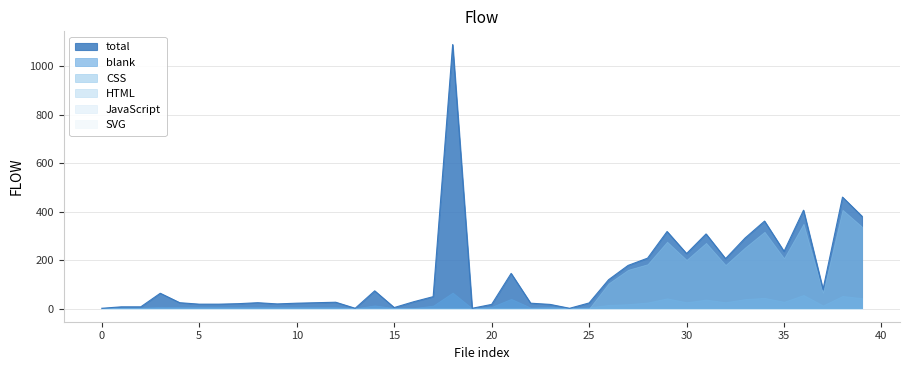

Reading left to right, extract all data points from this chart.

total: 1	7	7	63	24	18	18	20	24	19	22	24	26	1	73	4	28	49	1090	1	17	145	22	17	1	23	119	178	208	318	227	308	206	291	361	236	406	79	460	381
blank: 1	3	3	7	6	6	6	6	6	6	6	6	6	1	13	2	2	12	66	1	7	40	4	7	1	5	15	18	25	42	26	37	26	39	44	28	56	13	52	43
CSS: 0	0	0	0	0	0	0	0	0	0	0	0	0	0	0	0	0	0	0	0	0	0	0	0	0	0	104	160	183	276	201	271	180	252	317	208	350	66	408	338
HTML: 0	0	0	0	0	0	0	0	0	0	0	0	0	0	0	0	0	0	0	0	0	0	0	0	0	0	0	0	0	0	0	0	0	0	0	0	0	0	0	0
JavaScript: 0	0	0	0	0	0	0	0	0	0	0	0	0	0	0	0	0	0	0	0	0	0	0	0	0	0	0	0	0	0	0	0	0	0	0	0	0	0	0	0
SVG: 0	0	0	0	0	0	0	0	0	0	0	0	0	0	0	0	0	0	0	0	0	0	0	0	0	0	0	0	0	0	0	0	0	0	0	0	0	0	0	0